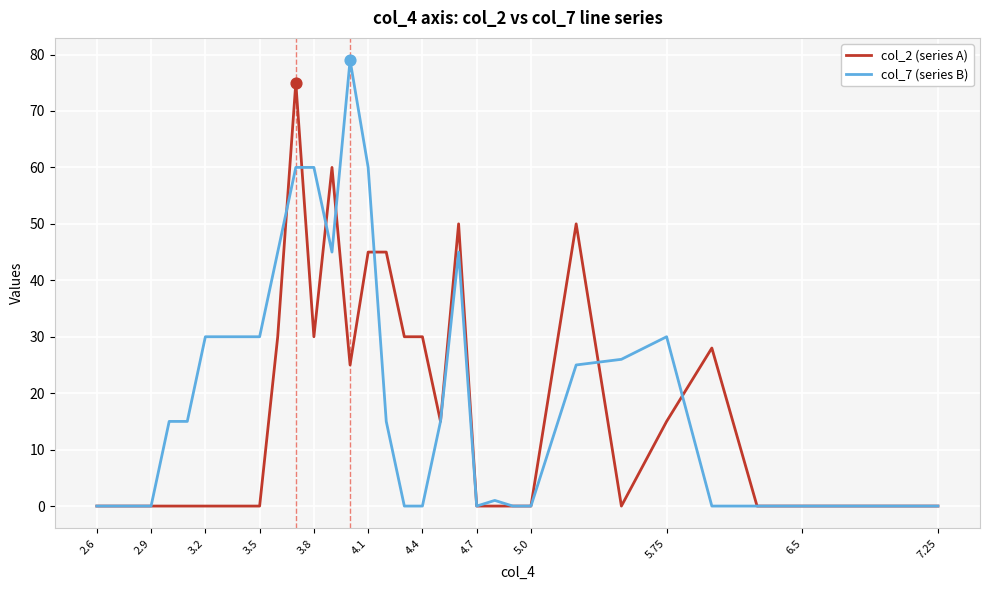

Which series has the largest range (max minus min)?

col_7 (series B)